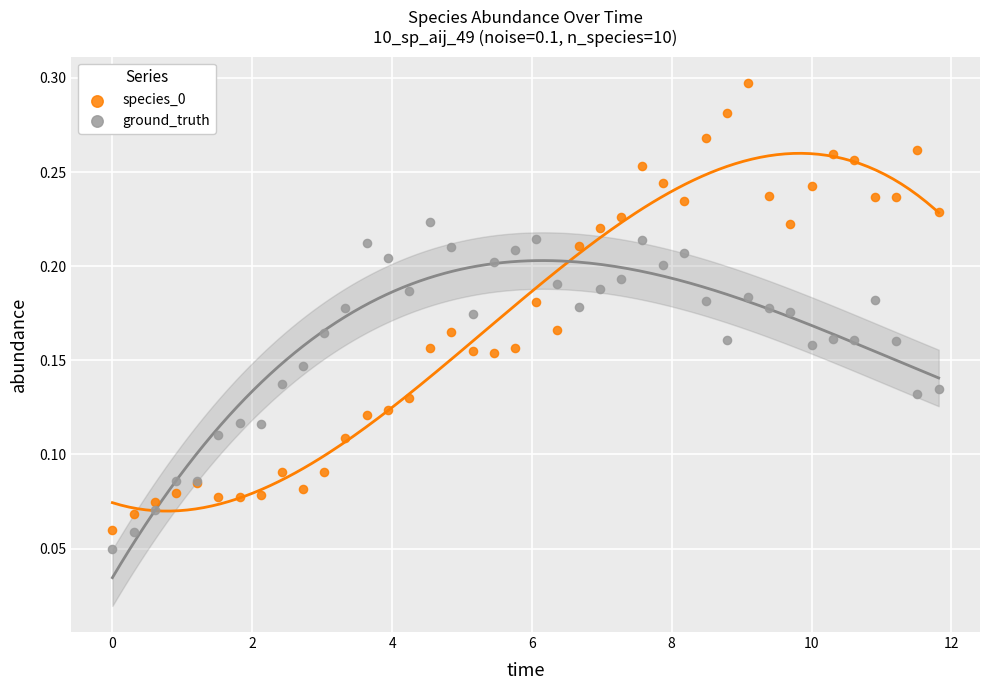

Which series contains the highest Y value?

species_0